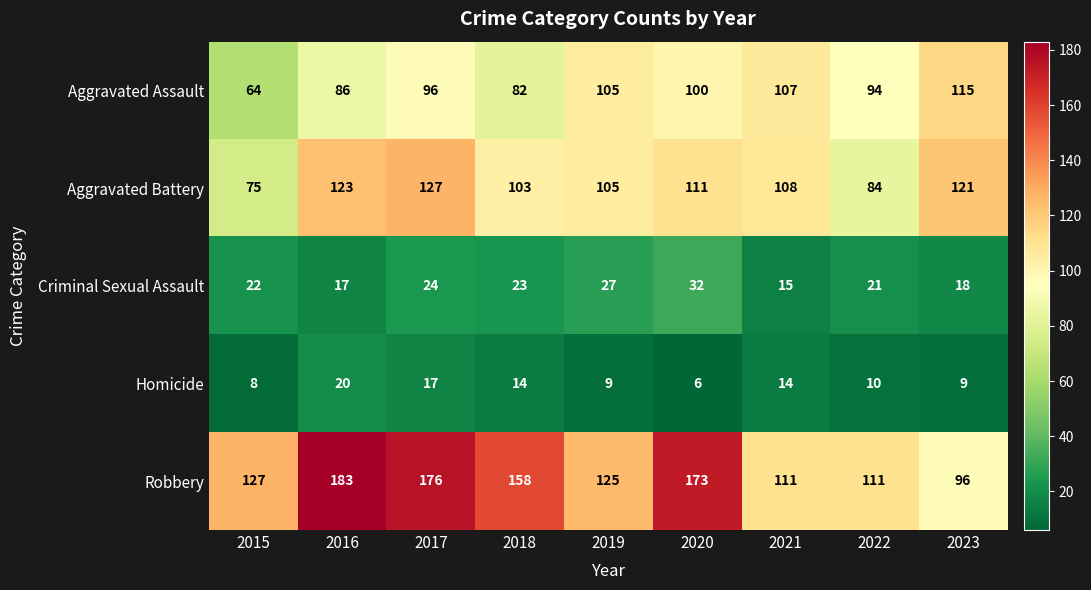

What is the difference between the maximum and minimum values in the Robbery series?

87